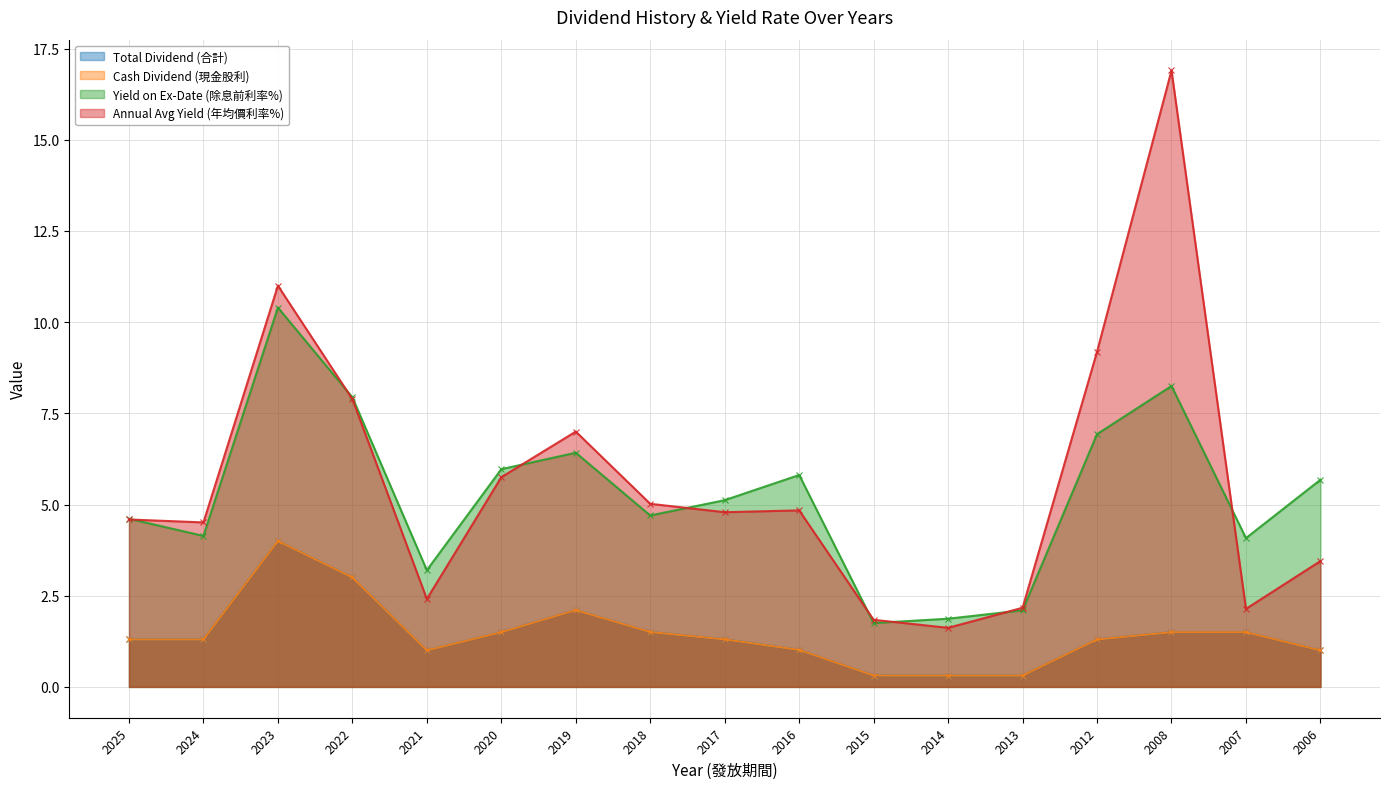

Is it true that Cash Dividend (現金股利) equals 1.5 at 2018?

True